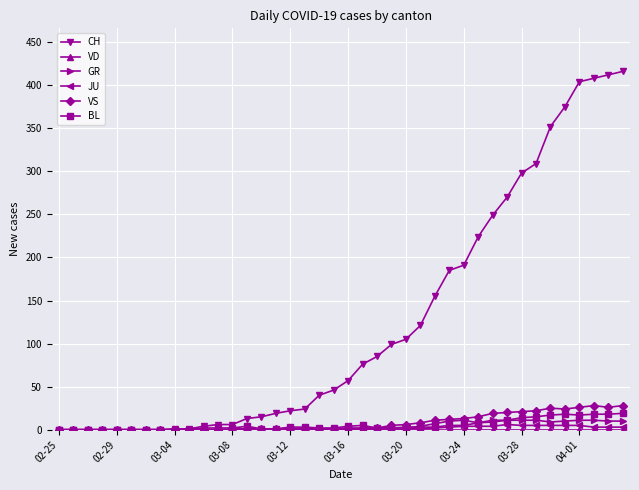

What is the value of the VS point at the 15th from the left?

1